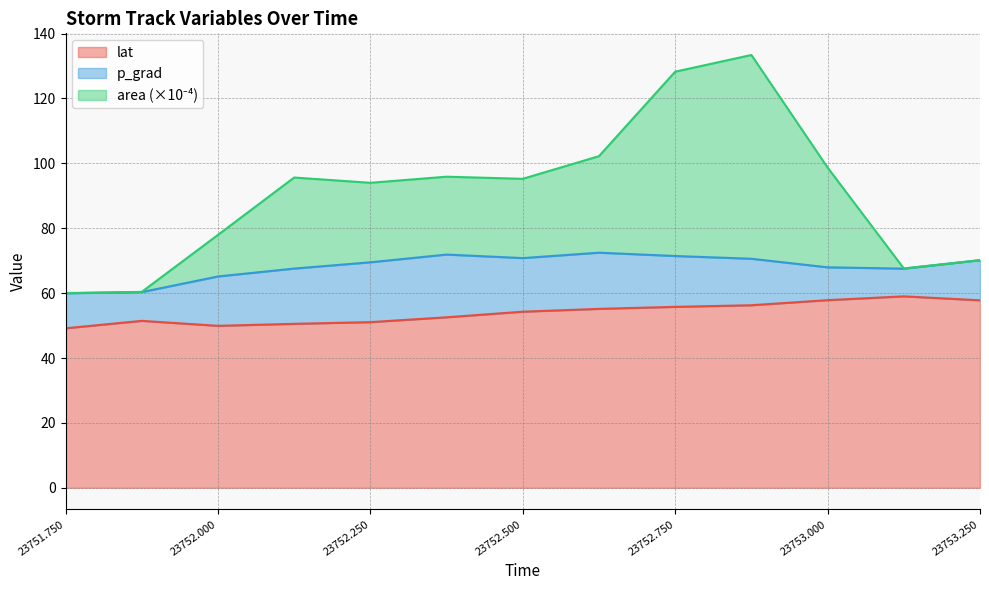

Between 23752.5 and 23752.875, which is larger?

23752.875